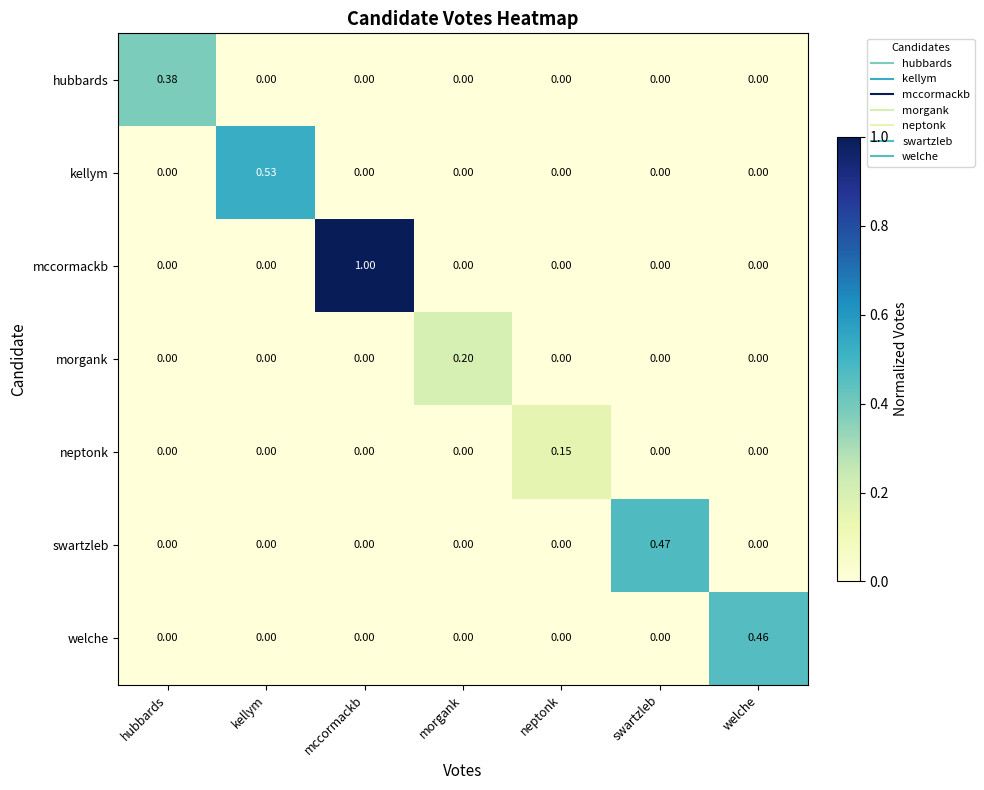

Between morgank and welche, which series saw the biggest shift?

welche